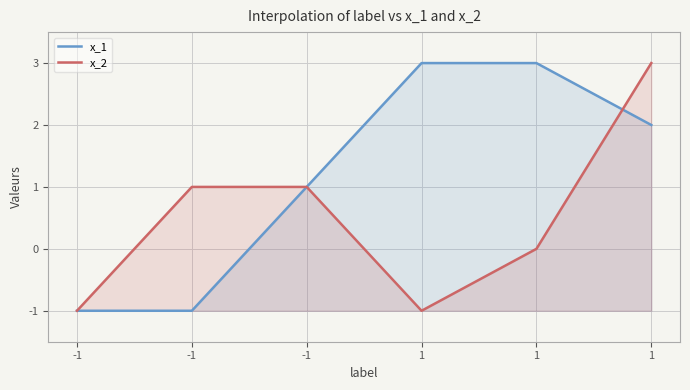

What is the difference between the x_1 values at -1 and 1?

4